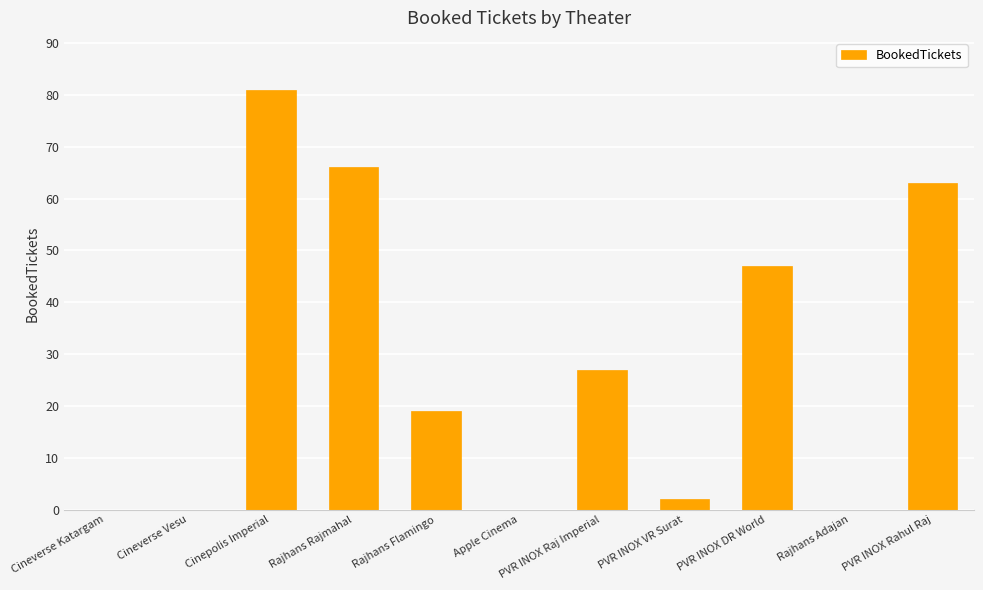

What is the sum of the values at Rajhans Rajmahal and Rajhans Adajan?

66